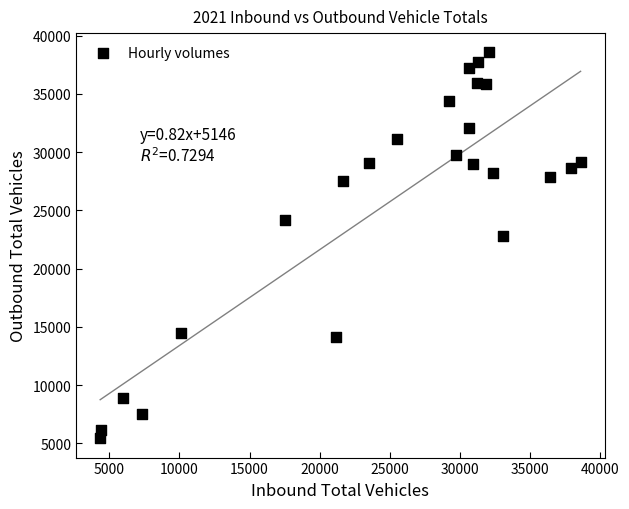

What Y value in the scatter plot is closest to 21993?

22780